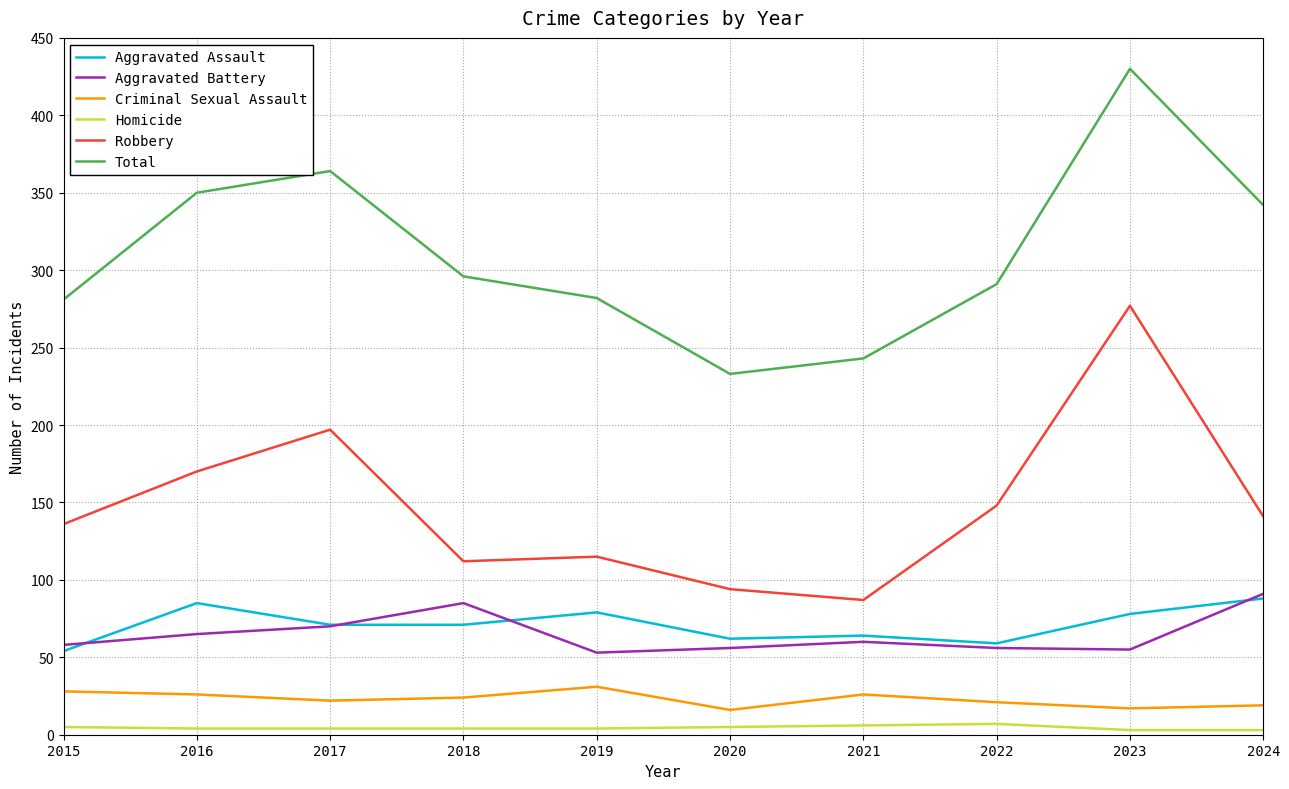

True or false: Total and Robbery cross at least once.

False